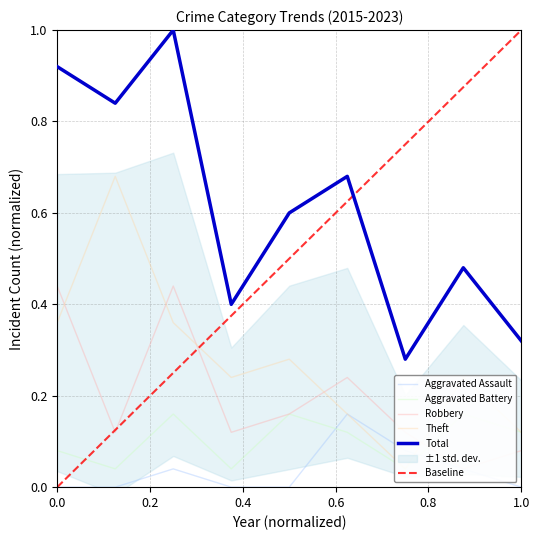

Reading right to left, extract all data points from this chart.

Aggravated Assault: 0.0	0.0	0.1	0.2	0.0	0.0	0.0	0.0	0.0
Aggravated Battery: 0.1	0.2	0.0	0.1	0.2	0.0	0.2	0.0	0.1
Robbery: 0.1	0.0	0.1	0.2	0.2	0.1	0.4	0.1	0.4
Theft: 0.1	0.2	0.0	0.2	0.3	0.2	0.4	0.7	0.4
Total: 0.3	0.5	0.3	0.7	0.6	0.4	1.0	0.8	0.9